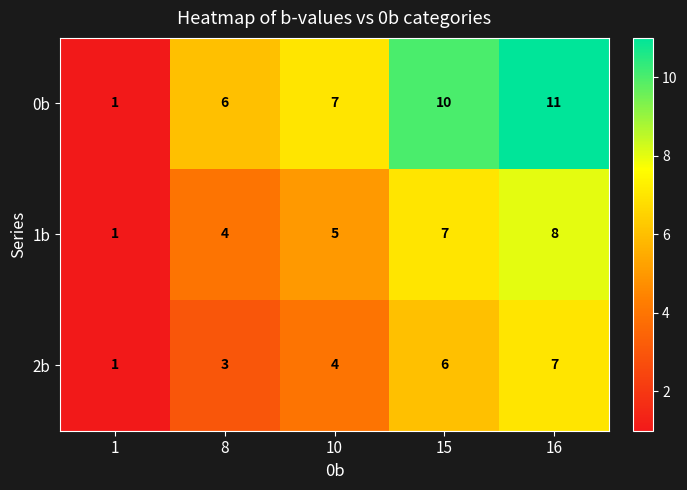

List the series in order of their peak value, lowest first.

2b, 1b, 0b